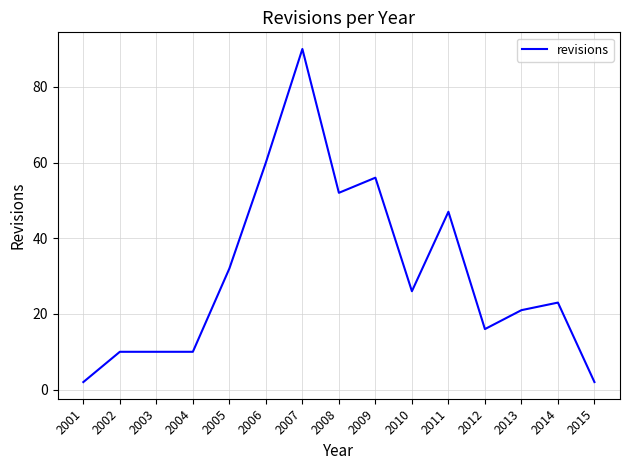

Which category has the highest value across all series?

2007